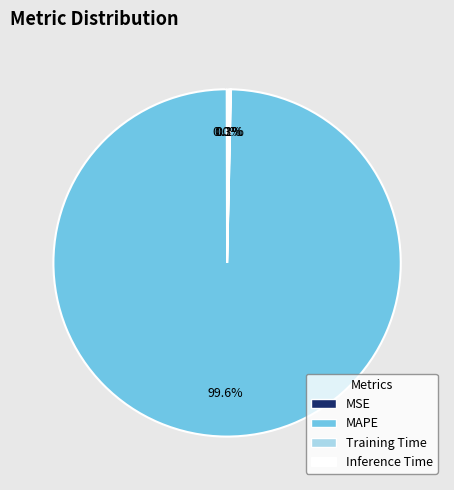

The MAPE slice represents 100% of the pie. True or false?

True